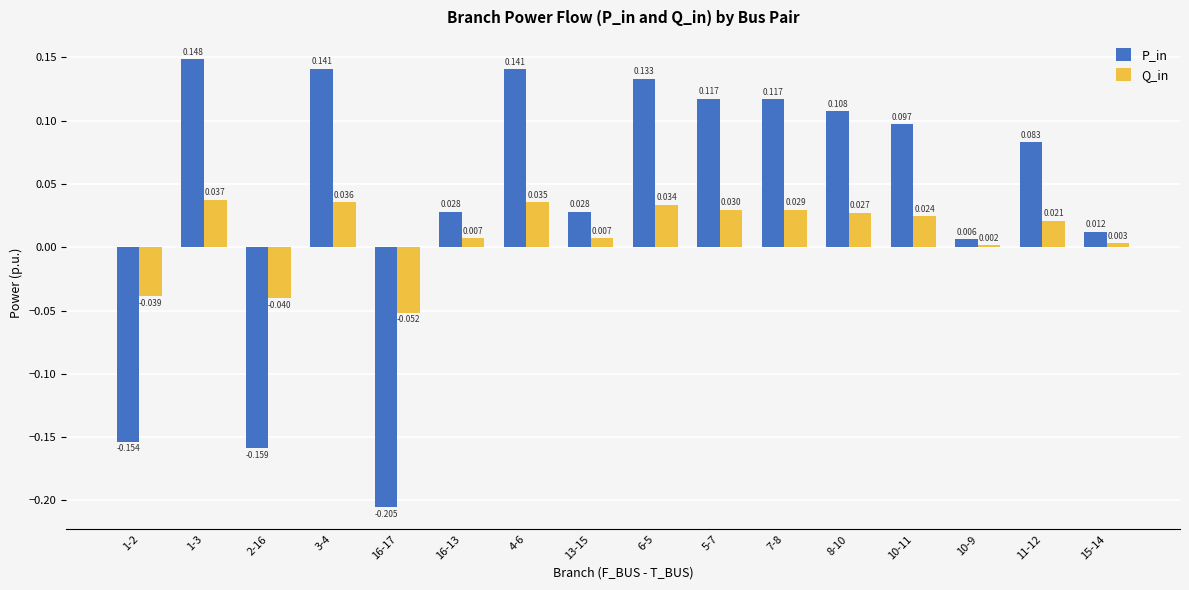

Which series changed the most between 16-13 and 4-6?

P_in